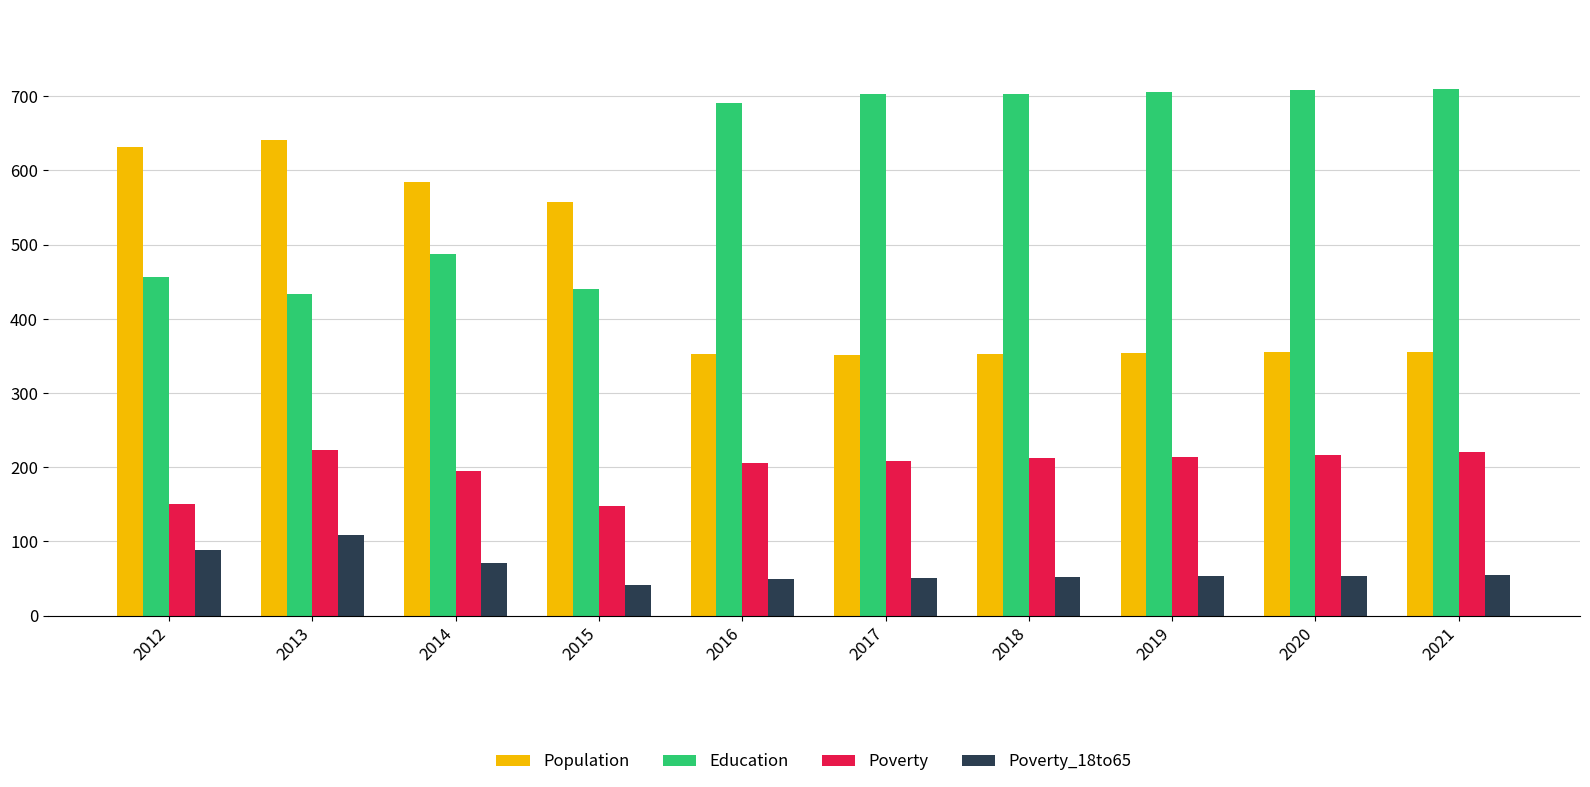

Count the number of data series in this chart.

4